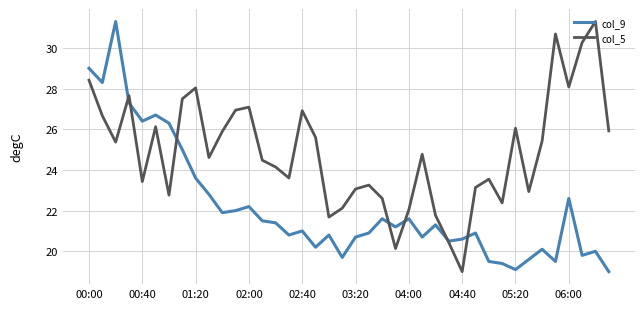

Which series has the largest total across all categories?

col_5